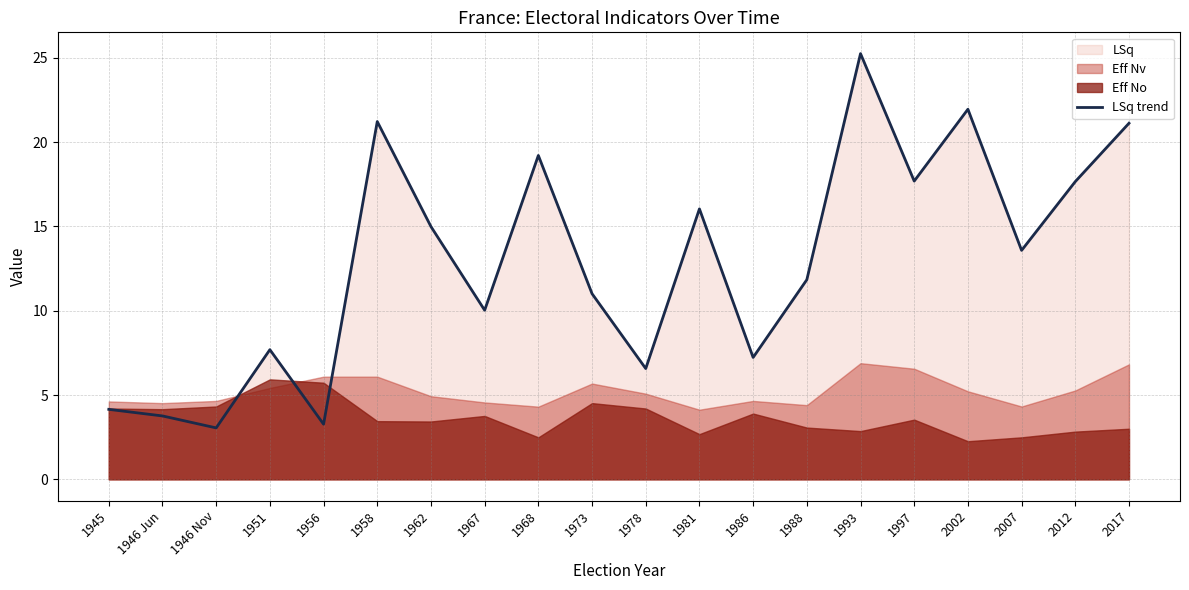

What value does the data have at 2002?

21.9